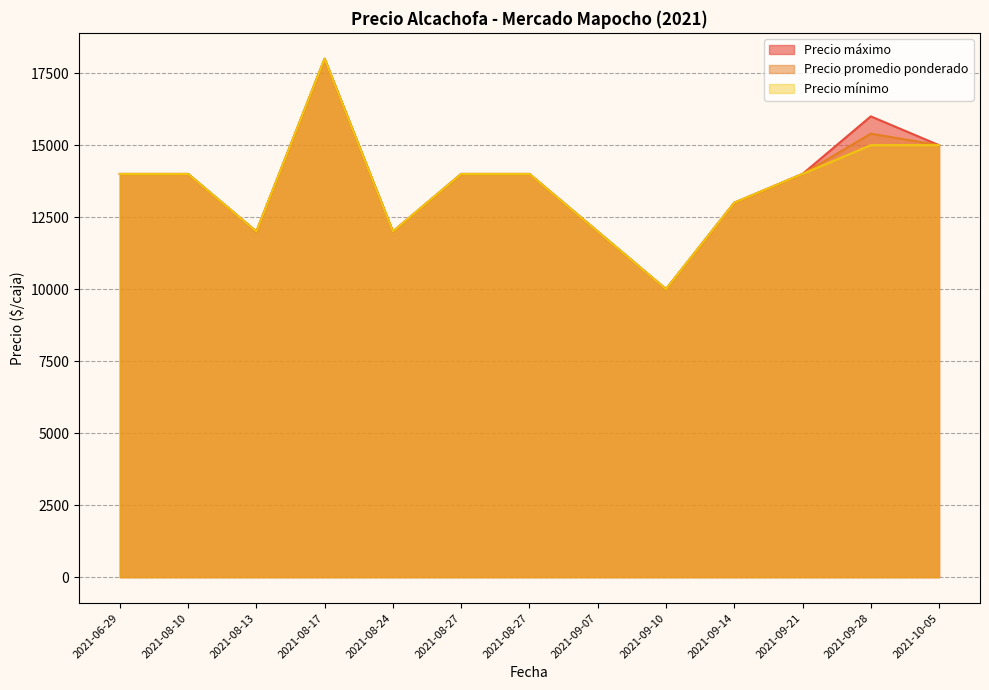

Where is the first local minimum for Precio máximo?

2021-08-13